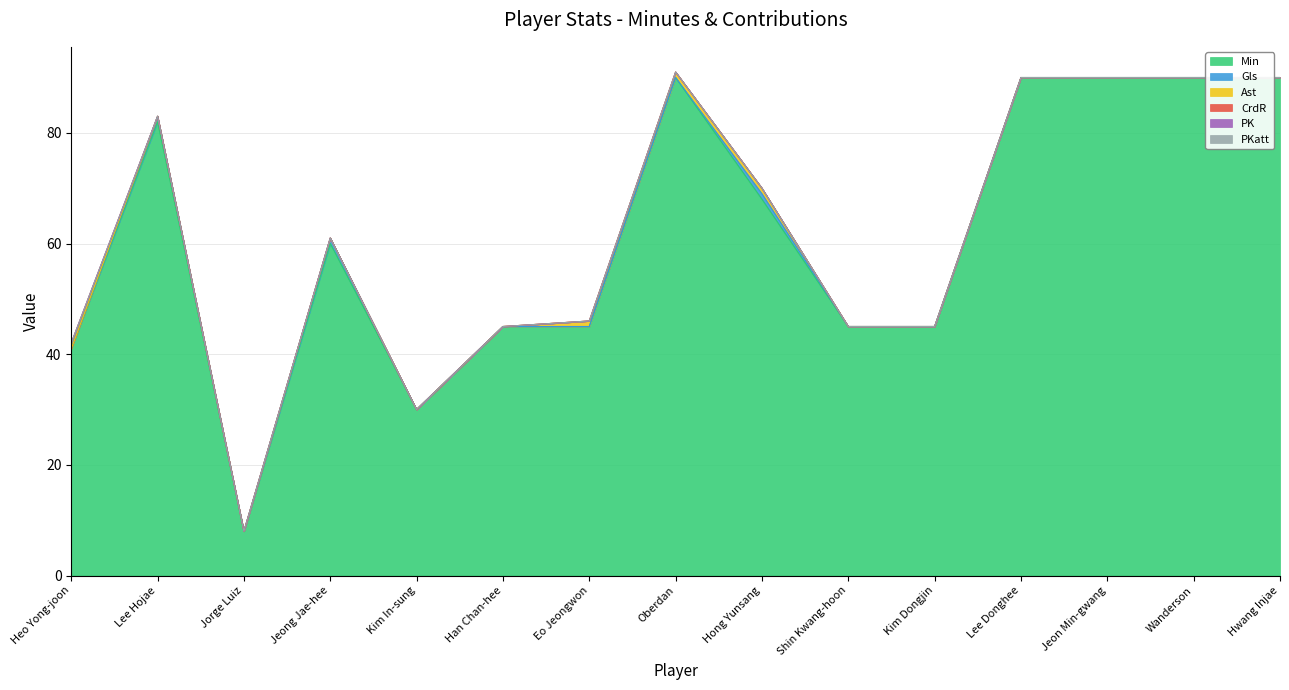

Which series has the largest range (max minus min)?

Min